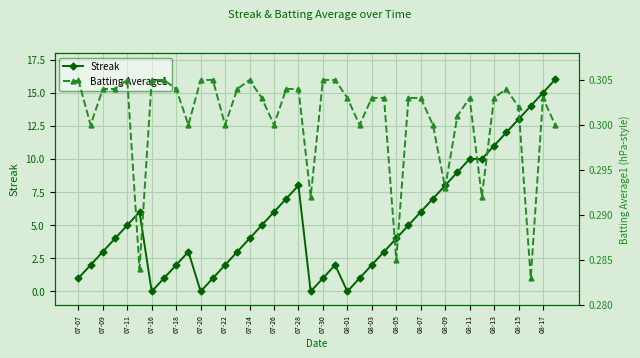

Which series has the largest total across all categories?

Streak